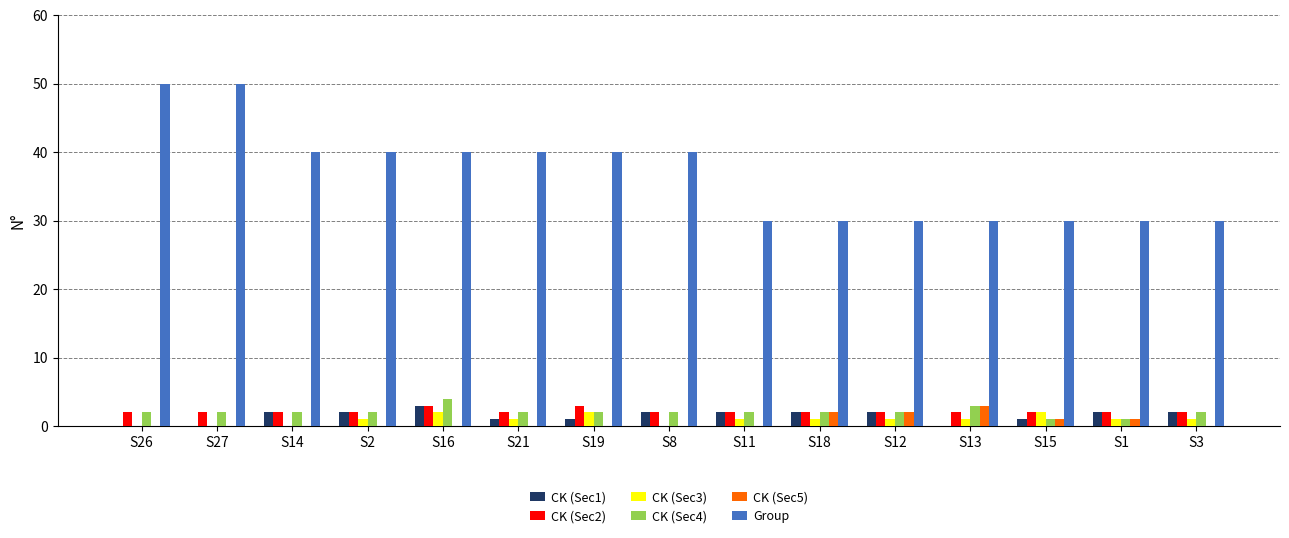

Reading left to right, what are all the values shown in this chart?

CK (Sec1): 0	0	2	2	3	1	1	2	2	2	2	0	1	2	2
CK (Sec2): 2	2	2	2	3	2	3	2	2	2	2	2	2	2	2
CK (Sec3): 0	0	0	1	2	1	2	0	1	1	1	1	2	1	1
CK (Sec4): 2	2	2	2	4	2	2	2	2	2	2	3	1	1	2
CK (Sec5): 0	0	0	0	0	0	0	0	0	2	2	3	1	1	0
Group: 50	50	40	40	40	40	40	40	30	30	30	30	30	30	30